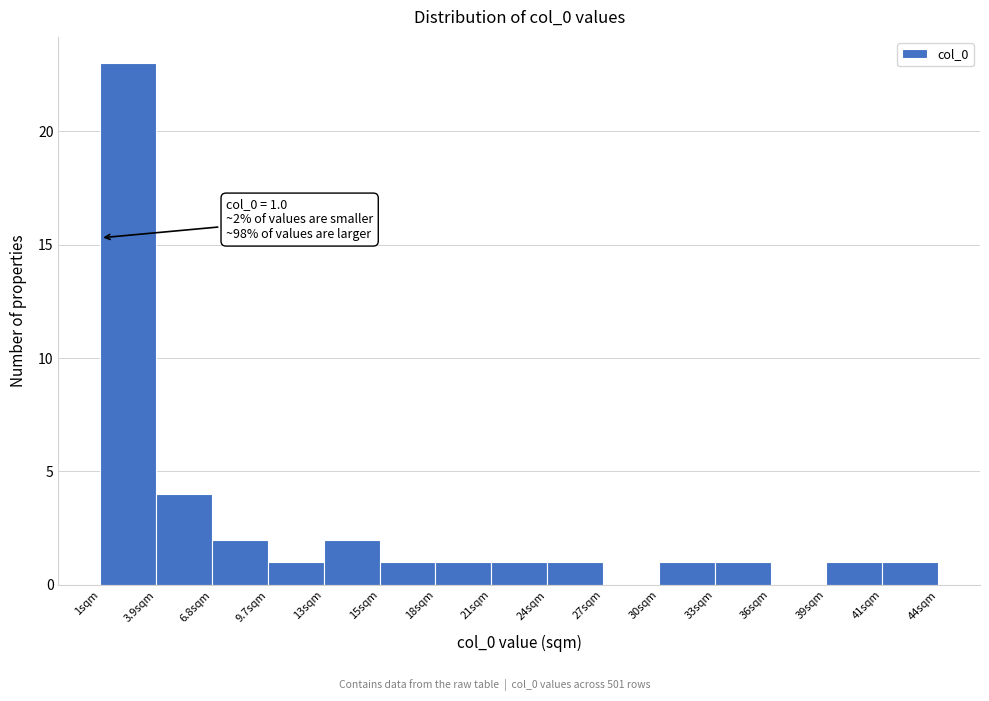

Which range on the x-axis has the tallest bar?

1.0 to 4.0